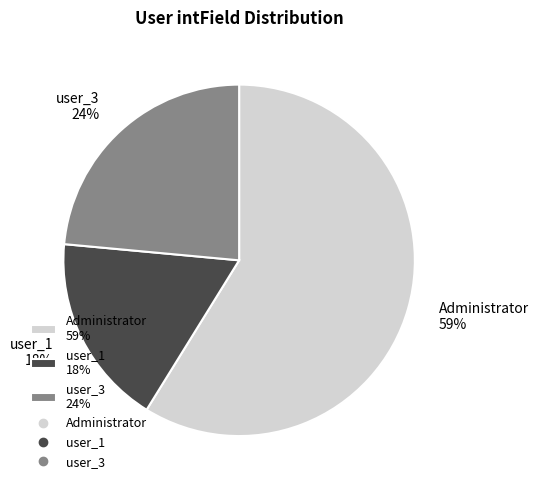

Does Administrator account for over 50% of the chart?

Yes